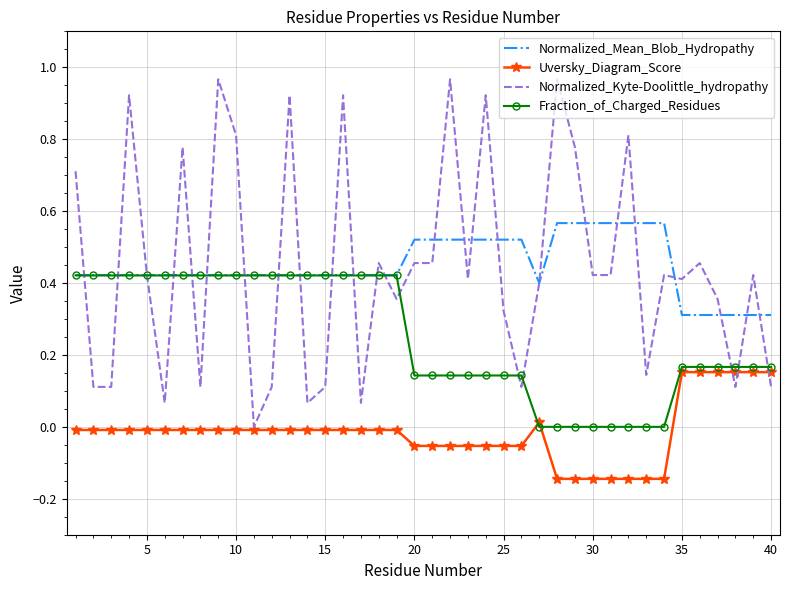

List the series in order of their peak value, lowest first.

Uversky_Diagram_Score, Fraction_of_Charged_Residues, Normalized_Mean_Blob_Hydropathy, Normalized_Kyte-Doolittle_hydropathy